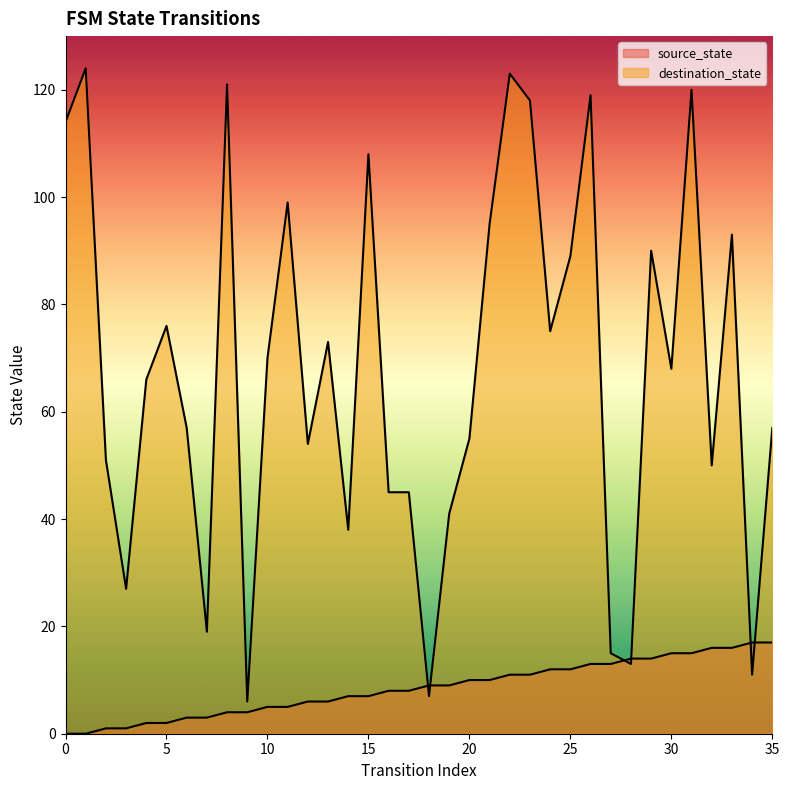

List the series in order of their overall mean, lowest first.

source_state, destination_state